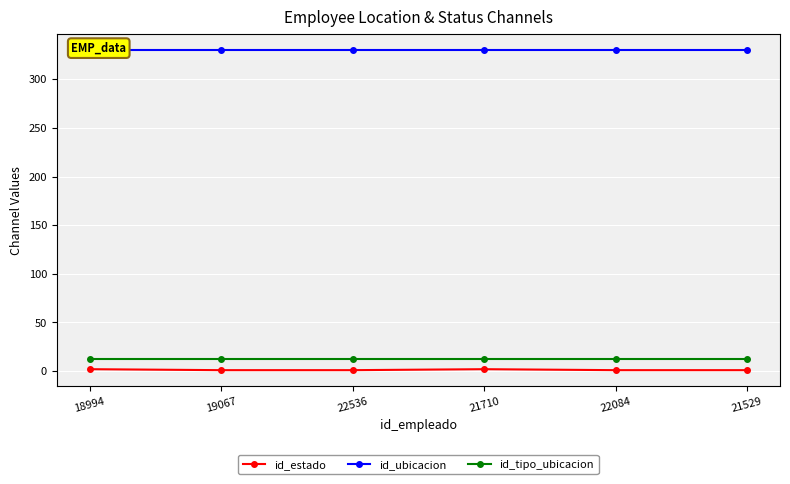

Count the id_estado values in the range 1 to 2.

6